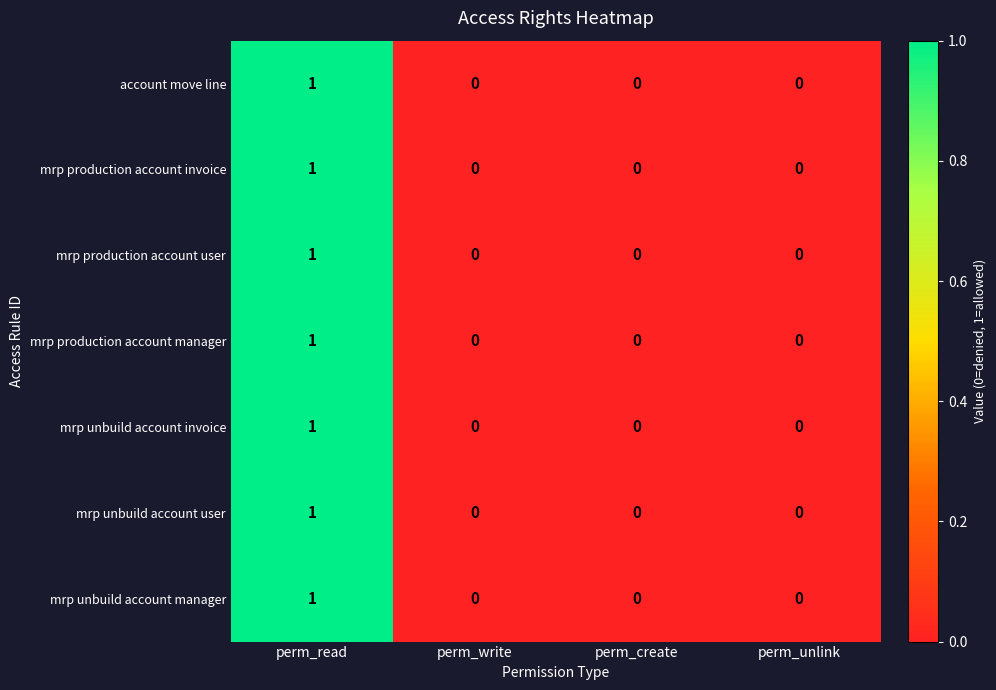

Is the value of mrp production account manager at perm_unlink greater than the value of account move line at perm_read?

No